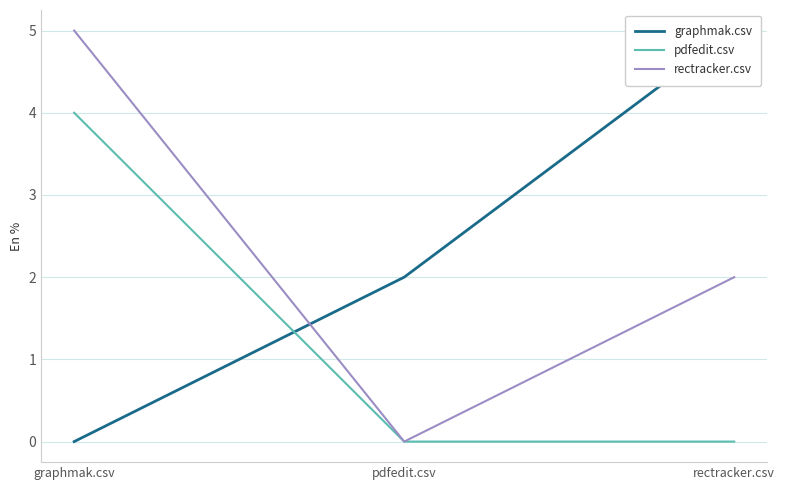

What is the difference between the maximum and second lowest values in the rectracker.csv series?

3